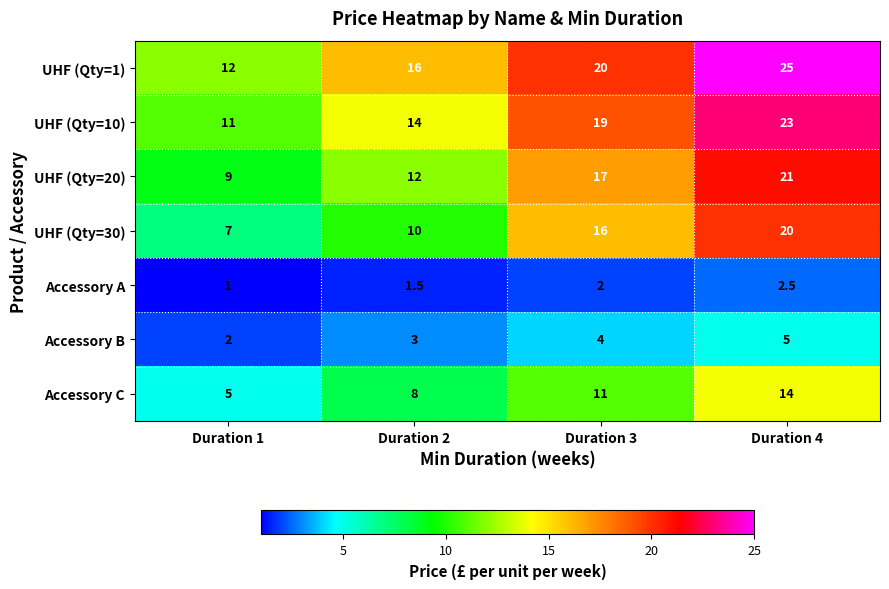

What is the average value of the UHF (Qty=20) series?

14.8